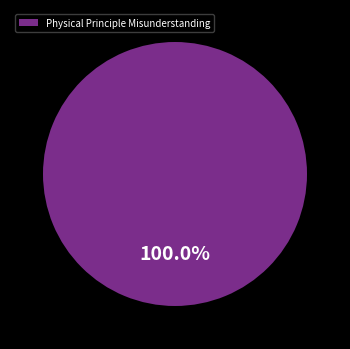

Is Physical Principle Misunderstanding the majority of the pie?

Yes